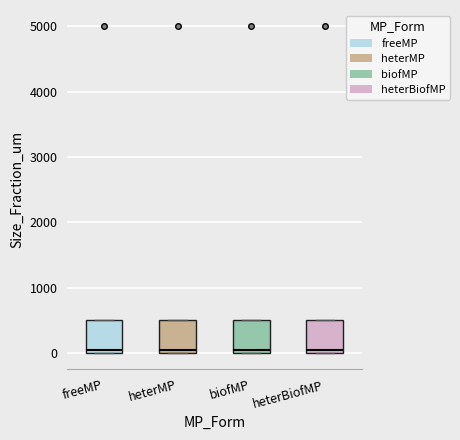

Reading left to right, transcribe this box plot: for each box, give where its median line is, the range the box spans, and where its two whiskers end, as read against the y-axis. The values are not printed on the chart, so give them approximately, as read against the axis.

freeMP: median 100, box 0 to 500, whiskers 0 to 500
heterMP: median 100, box 0 to 500, whiskers 0 to 500
biofMP: median 100, box 0 to 500, whiskers 0 to 500
heterBiofMP: median 100, box 0 to 500, whiskers 0 to 500